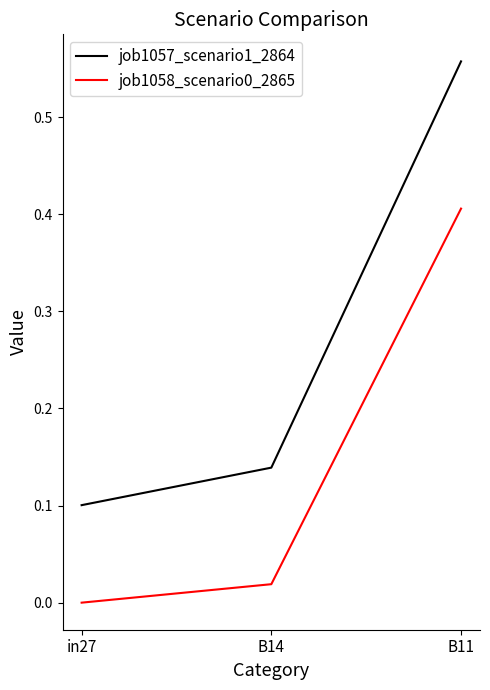

Is the value of job1057_scenario1_2864 at B14 greater than the value of job1058_scenario0_2865 at B11?

No